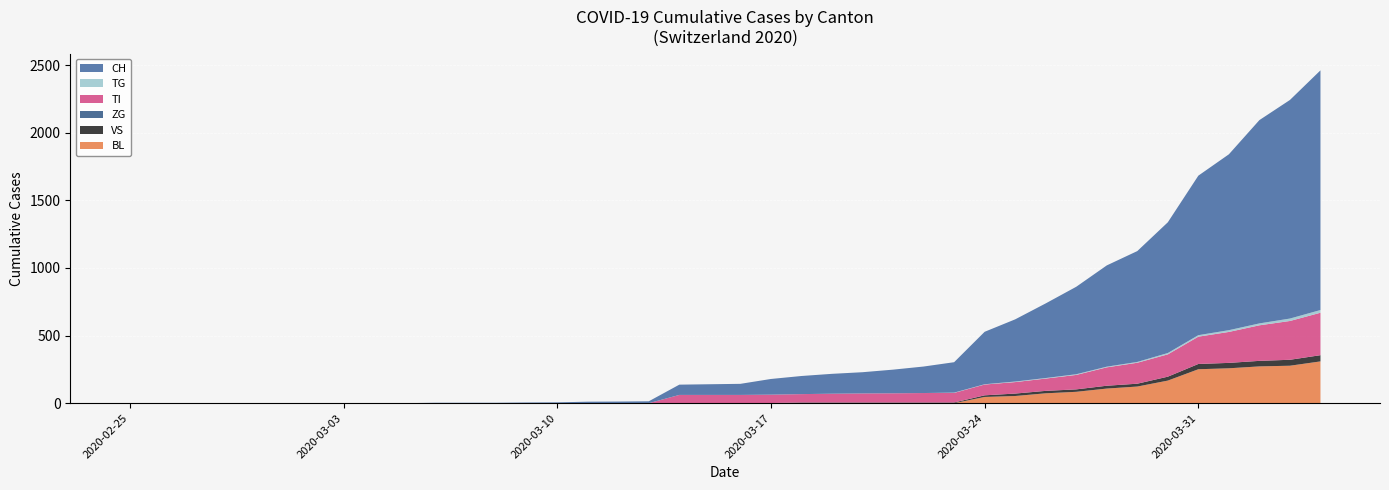

Reading left to right, extract all data points from this chart.

BL: 2020-02-25=0	2020-02-26=0	2020-02-27=0	2020-02-28=0	2020-02-29=0	2020-03-01=0	2020-03-02=0	2020-03-03=0	2020-03-04=0	2020-03-05=0	2020-03-06=0	2020-03-07=0	2020-03-08=0	2020-03-09=0	2020-03-10=0	2020-03-11=0	2020-03-12=0	2020-03-13=0	2020-03-14=0	2020-03-15=0	2020-03-16=0	2020-03-17=0	2020-03-18=0	2020-03-19=0	2020-03-20=0	2020-03-21=0	2020-03-22=0	2020-03-23=0	2020-03-24=46	2020-03-25=53	2020-03-26=73	2020-03-27=84	2020-03-28=108	2020-03-29=123	2020-03-30=167	2020-03-31=251	2020-04-01=258	2020-04-02=272	2020-04-03=277	2020-04-04=309
VS: 2020-02-25=0	2020-02-26=0	2020-02-27=0	2020-02-28=0	2020-02-29=0	2020-03-01=0	2020-03-02=0	2020-03-03=0	2020-03-04=0	2020-03-05=0	2020-03-06=0	2020-03-07=0	2020-03-08=0	2020-03-09=0	2020-03-10=0	2020-03-11=0	2020-03-12=0	2020-03-13=0	2020-03-14=0	2020-03-15=0	2020-03-16=0	2020-03-17=1	2020-03-18=5	2020-03-19=5	2020-03-20=5	2020-03-21=5	2020-03-22=5	2020-03-23=5	2020-03-24=12	2020-03-25=18	2020-03-26=18	2020-03-27=18	2020-03-28=21	2020-03-29=21	2020-03-30=29	2020-03-31=39	2020-04-01=40	2020-04-02=41	2020-04-03=44	2020-04-04=46
ZG: 2020-02-25=0	2020-02-26=0	2020-02-27=0	2020-02-28=0	2020-02-29=0	2020-03-01=0	2020-03-02=0	2020-03-03=0	2020-03-04=0	2020-03-05=0	2020-03-06=0	2020-03-07=0	2020-03-08=0	2020-03-09=0	2020-03-10=0	2020-03-11=0	2020-03-12=0	2020-03-13=0	2020-03-14=0	2020-03-15=0	2020-03-16=0	2020-03-17=0	2020-03-18=0	2020-03-19=0	2020-03-20=0	2020-03-21=0	2020-03-22=0	2020-03-23=0	2020-03-24=0	2020-03-25=0	2020-03-26=0	2020-03-27=0	2020-03-28=0	2020-03-29=0	2020-03-30=0	2020-03-31=0	2020-04-01=0	2020-04-02=0	2020-04-03=0	2020-04-04=0
TI: 2020-02-25=0	2020-02-26=0	2020-02-27=0	2020-02-28=0	2020-02-29=0	2020-03-01=0	2020-03-02=0	2020-03-03=0	2020-03-04=0	2020-03-05=0	2020-03-06=0	2020-03-07=0	2020-03-08=0	2020-03-09=0	2020-03-10=0	2020-03-11=0	2020-03-12=0	2020-03-13=0	2020-03-14=61	2020-03-15=61	2020-03-16=61	2020-03-17=62	2020-03-18=62	2020-03-19=65	2020-03-20=67	2020-03-21=68	2020-03-22=70	2020-03-23=71	2020-03-24=80	2020-03-25=85	2020-03-26=91	2020-03-27=107	2020-03-28=136	2020-03-29=155	2020-03-30=165	2020-03-31=202	2020-04-01=229	2020-04-02=263	2020-04-03=287	2020-04-04=314
TG: 2020-02-25=0	2020-02-26=0	2020-02-27=0	2020-02-28=0	2020-02-29=0	2020-03-01=0	2020-03-02=0	2020-03-03=0	2020-03-04=0	2020-03-05=0	2020-03-06=0	2020-03-07=0	2020-03-08=0	2020-03-09=0	2020-03-10=0	2020-03-11=0	2020-03-12=0	2020-03-13=0	2020-03-14=0	2020-03-15=0	2020-03-16=0	2020-03-17=0	2020-03-18=0	2020-03-19=0	2020-03-20=0	2020-03-21=0	2020-03-22=0	2020-03-23=2	2020-03-24=2	2020-03-25=4	2020-03-26=4	2020-03-27=5	2020-03-28=5	2020-03-29=6	2020-03-30=10	2020-03-31=11	2020-04-01=13	2020-04-02=14	2020-04-03=18	2020-04-04=20
CH: 2020-02-25=0	2020-02-26=0	2020-02-27=0	2020-02-28=0	2020-02-29=0	2020-03-01=0	2020-03-02=0	2020-03-03=0	2020-03-04=0	2020-03-05=0	2020-03-06=3	2020-03-07=3	2020-03-08=3	2020-03-09=5	2020-03-10=6	2020-03-11=11	2020-03-12=12	2020-03-13=14	2020-03-14=76	2020-03-15=79	2020-03-16=82	2020-03-17=116	2020-03-18=134	2020-03-19=147	2020-03-20=157	2020-03-21=175	2020-03-22=196	2020-03-23=225	2020-03-24=388	2020-03-25=460	2020-03-26=552	2020-03-27=647	2020-03-28=749	2020-03-29=820	2020-03-30=967	2020-03-31=1180	2020-04-01=1301	2020-04-02=1504	2020-04-03=1617	2020-04-04=1773